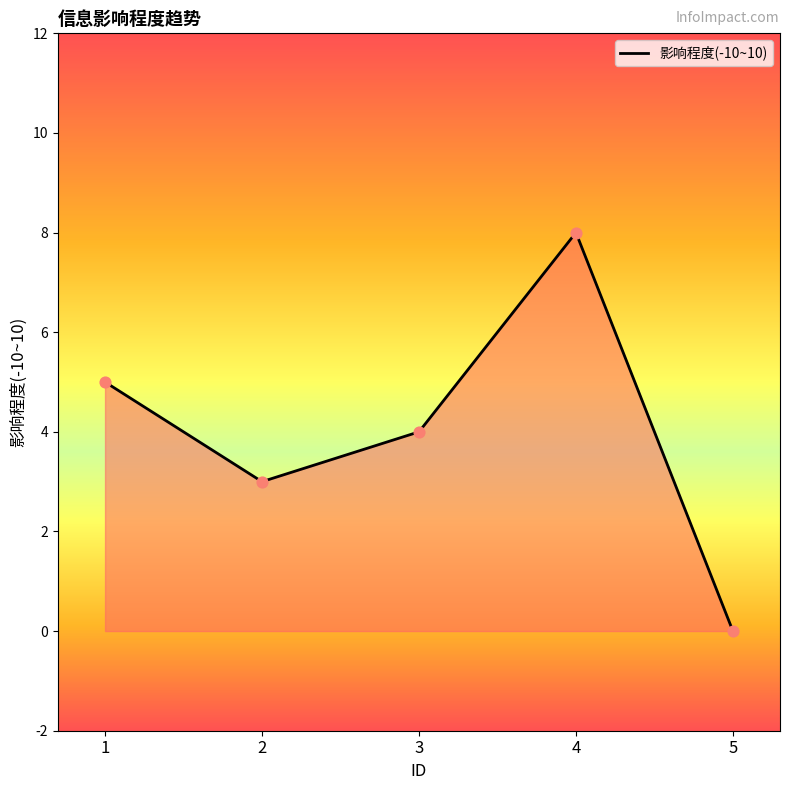

Approximately how many times larger is the value at 2 compared to 4?

0.4